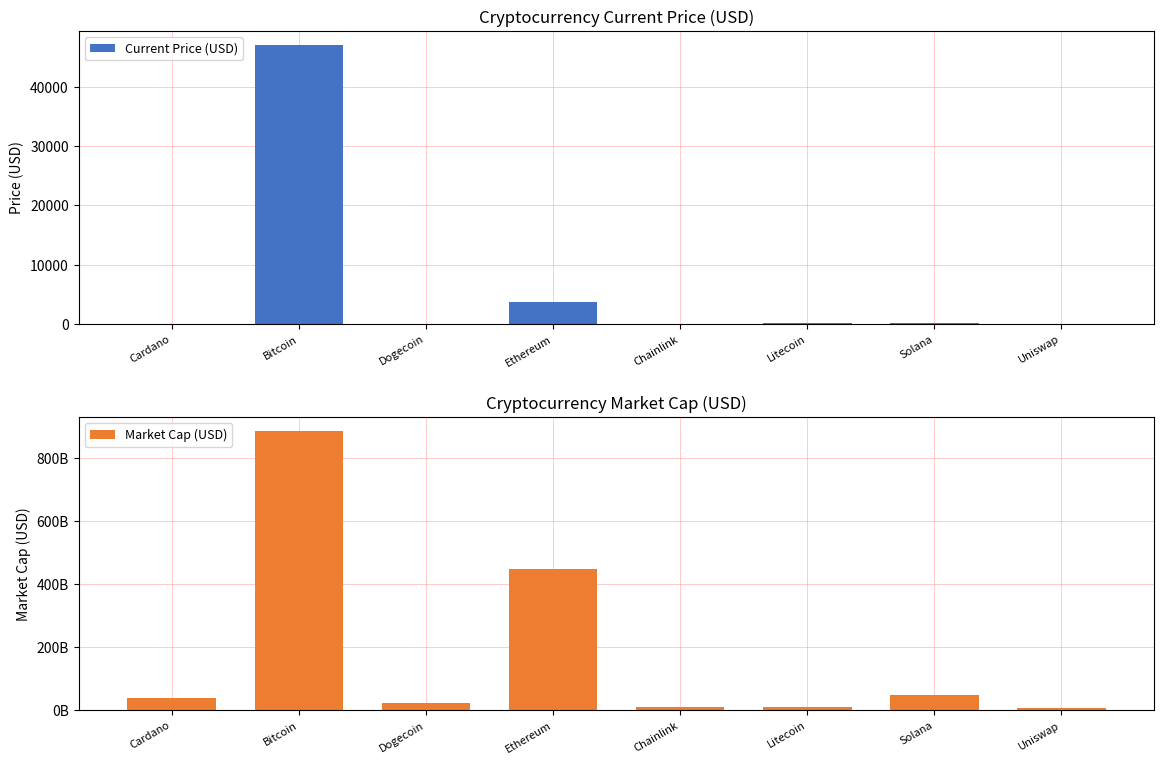

Rank the series by their maximum value, from lowest to highest.

Current Price (USD), Market Cap (USD)